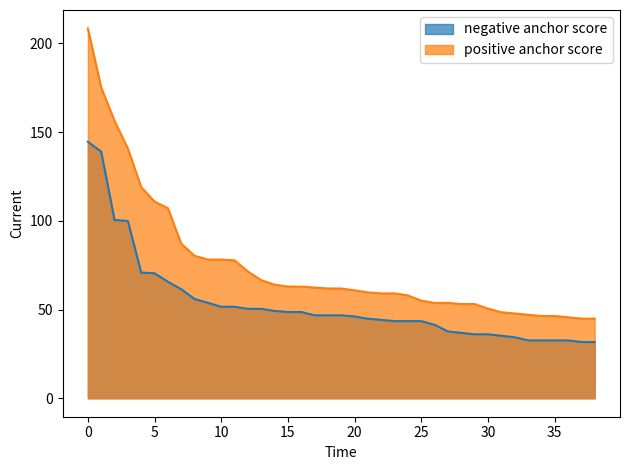

What is the difference between the highest and lowest values at 24?

14.5